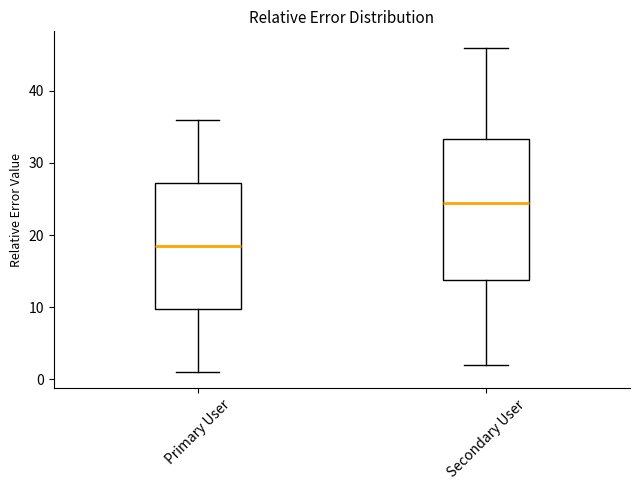

Reading left to right, read every box against the y-axis: the position of its median line, the range the box covers, and the ends of its whiskers. The values are not printed on the chart, so give them approximately, as read against the axis.

Primary User: median 19, box 10 to 27, whiskers 1 to 36
Secondary User: median 25, box 14 to 33, whiskers 2 to 46